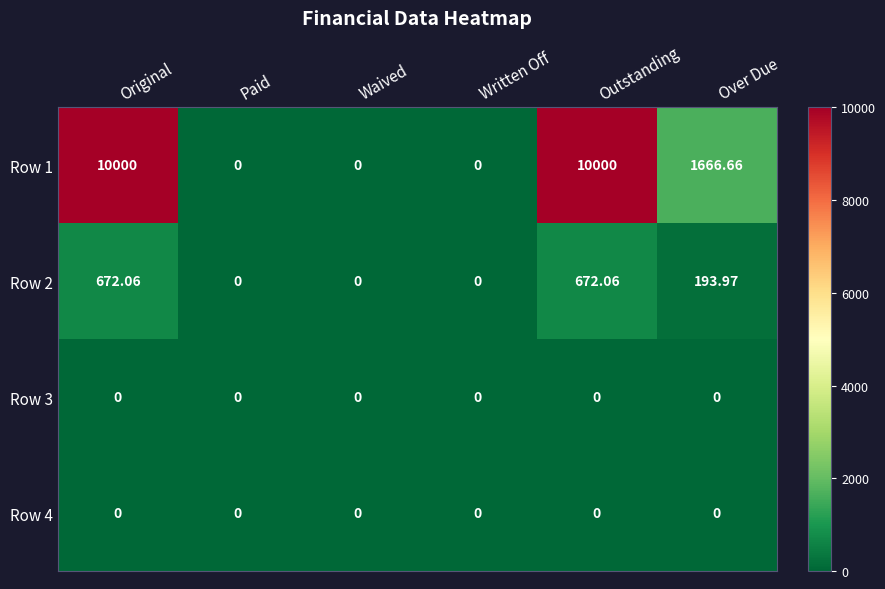

Is the value of Row 4 at Waived greater than the value of Row 1 at Original?

No